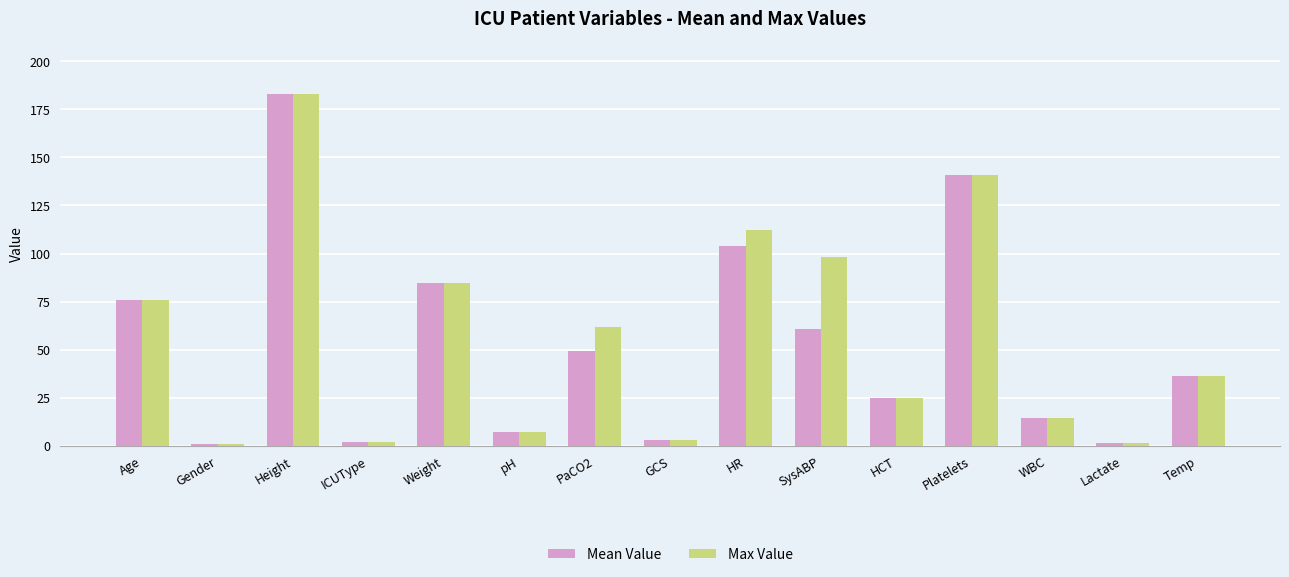

What is the difference between the Max Value values at Platelets and SysABP?

43.0